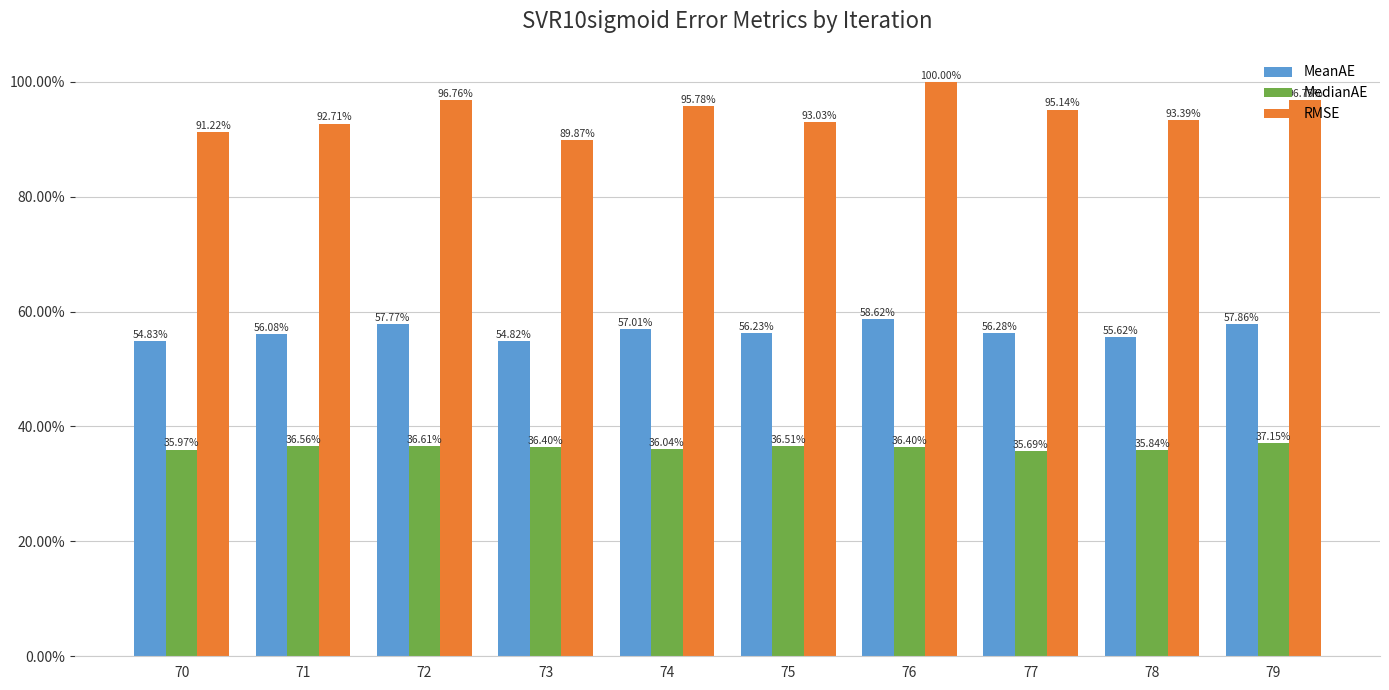

What are all the series names shown in the legend?

MeanAE, MedianAE, RMSE